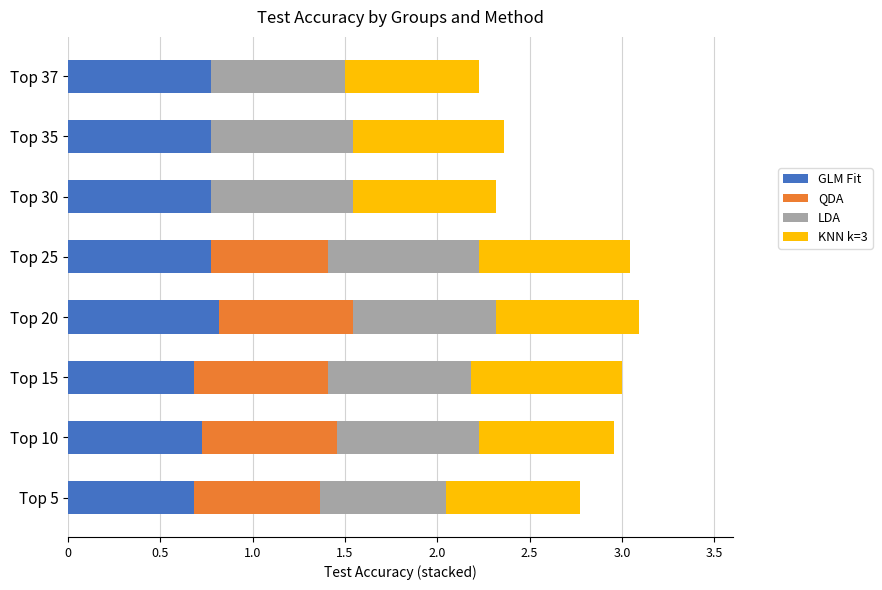

What is the total value across all series at Top 30?

2.3